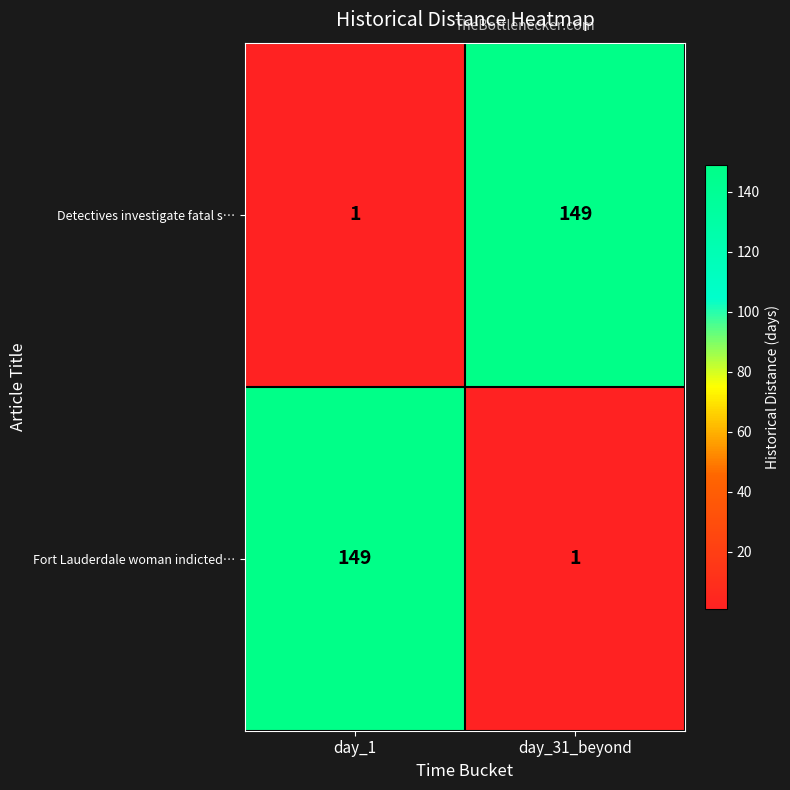

Count the number of data series in this chart.

2